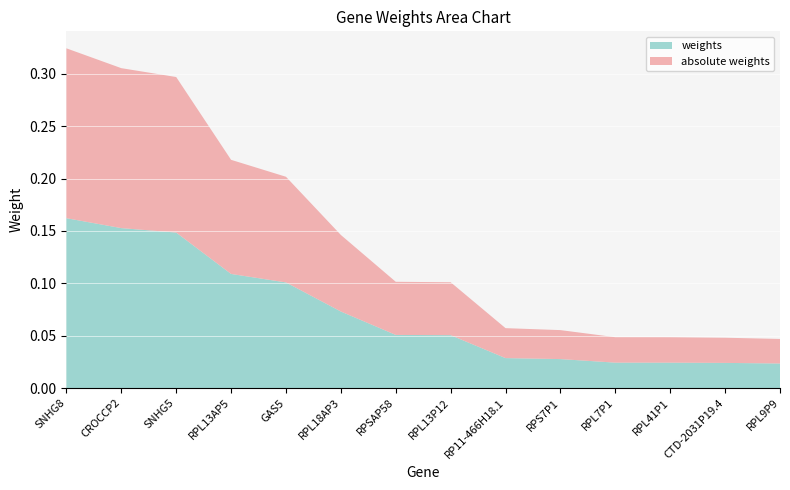

Reading left to right, what are all the values shown in this chart?

weights: SNHG8=0.2	CROCCP2=0.2	SNHG5=0.1	RPL13AP5=0.1	GAS5=0.1	RPL18AP3=0.1	RPSAP58=0.1	RPL13P12=0.1	RP11-466H18.1=0.0	RPS7P1=0.0	RPL7P1=0.0	RPL41P1=0.0	CTD-2031P19.4=0.0	RPL9P9=0.0
absolute weights: SNHG8=0.2	CROCCP2=0.2	SNHG5=0.1	RPL13AP5=0.1	GAS5=0.1	RPL18AP3=0.1	RPSAP58=0.1	RPL13P12=0.1	RP11-466H18.1=0.0	RPS7P1=0.0	RPL7P1=0.0	RPL41P1=0.0	CTD-2031P19.4=0.0	RPL9P9=0.0